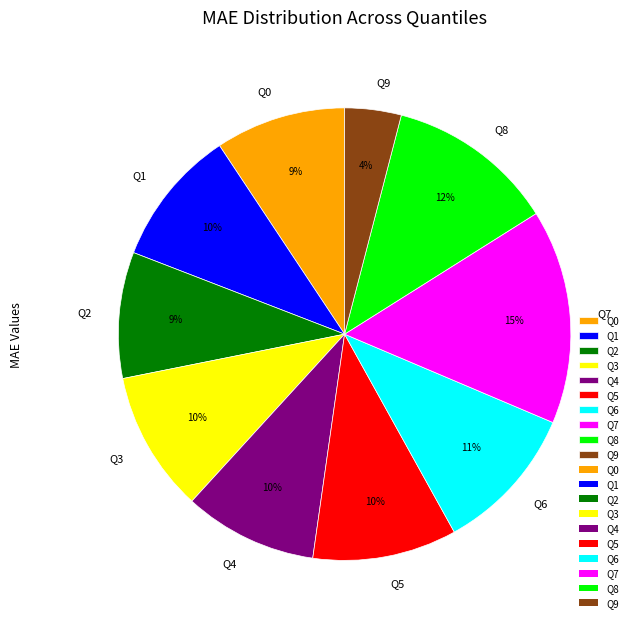

Does Q6 account for over 50% of the chart?

No